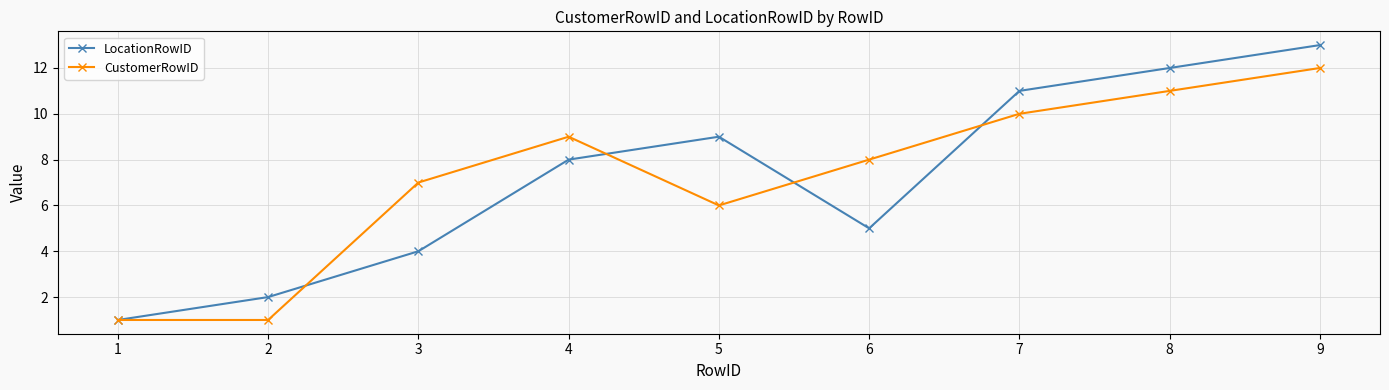

After their last crossing, which series has the higher values: CustomerRowID or LocationRowID?

LocationRowID